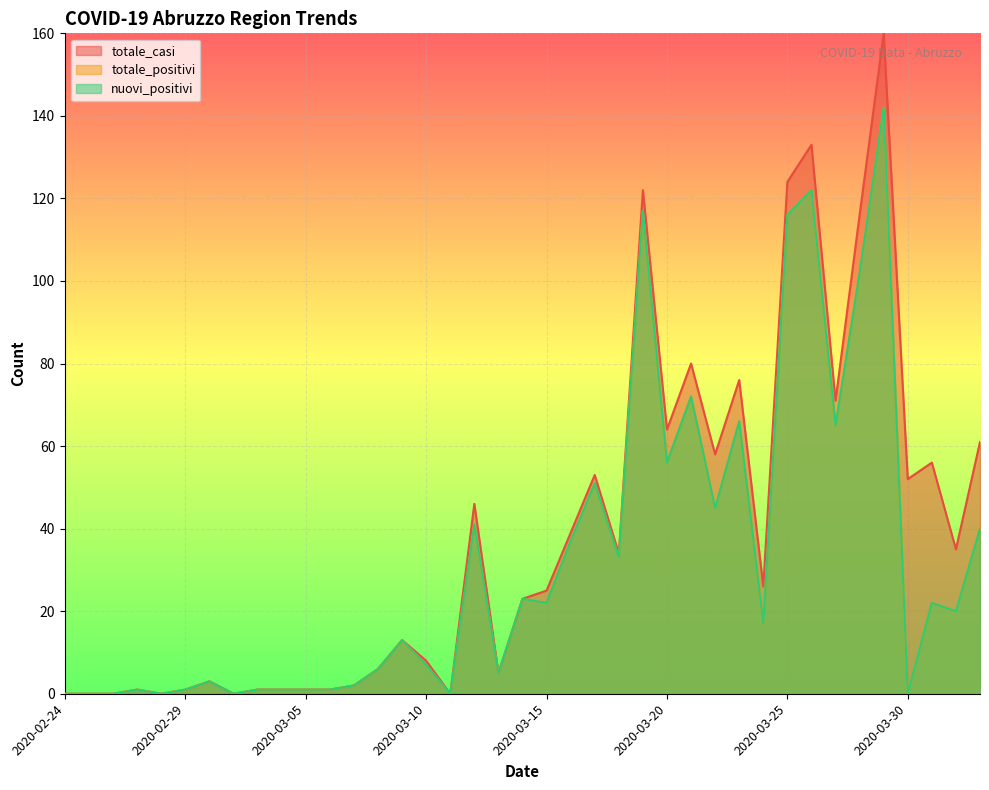

What is the value of the totale_positivi point at the 24th from the left?

33